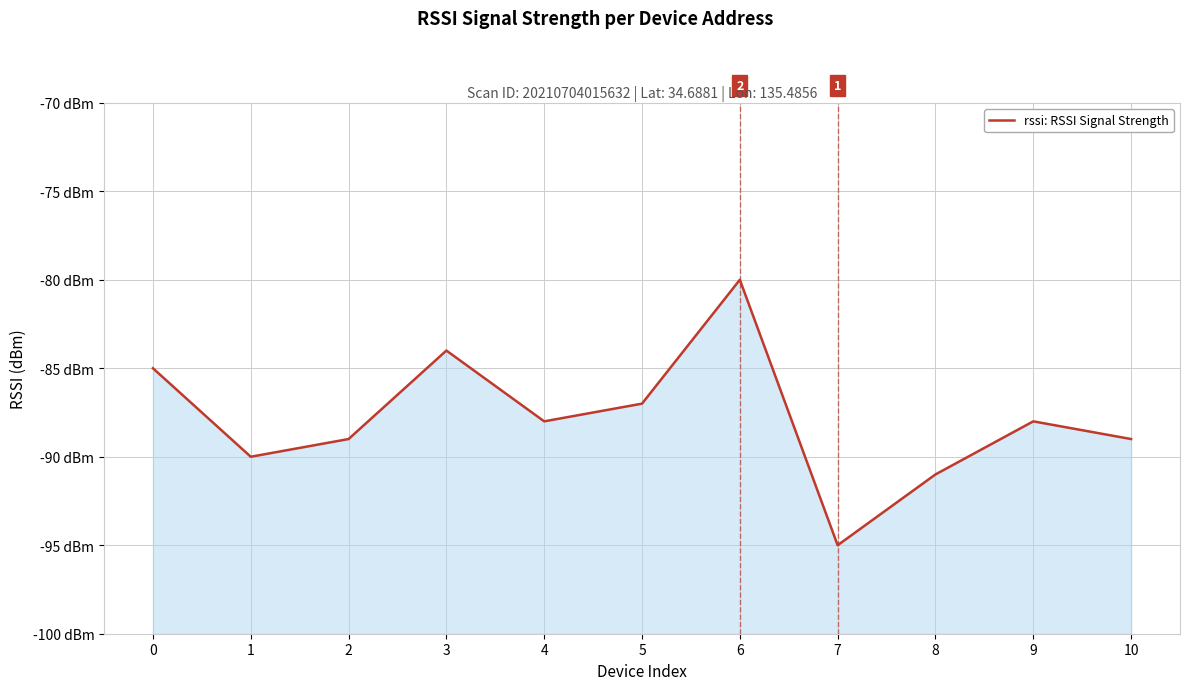

Reading left to right, transcribe all the data shown in this chart.

-85	-90	-89	-84	-88	-87	-80	-95	-91	-88	-89